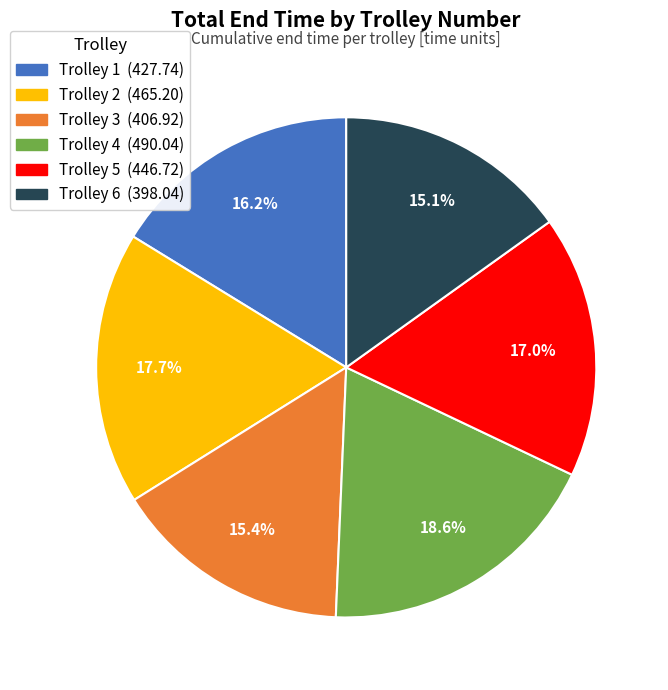

Does any single category account for the majority?

No